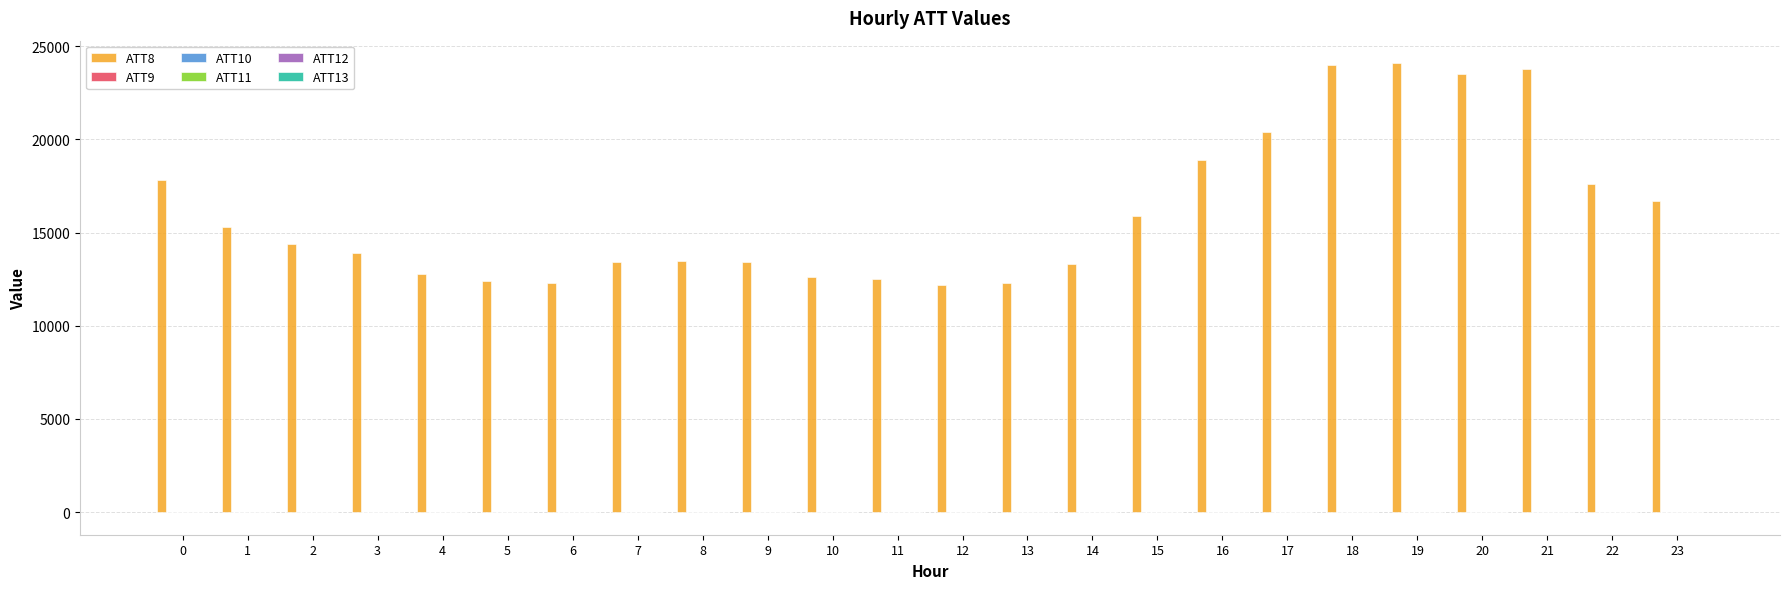

The value of ATT8 at 12 is 18162.8. True or false?

False